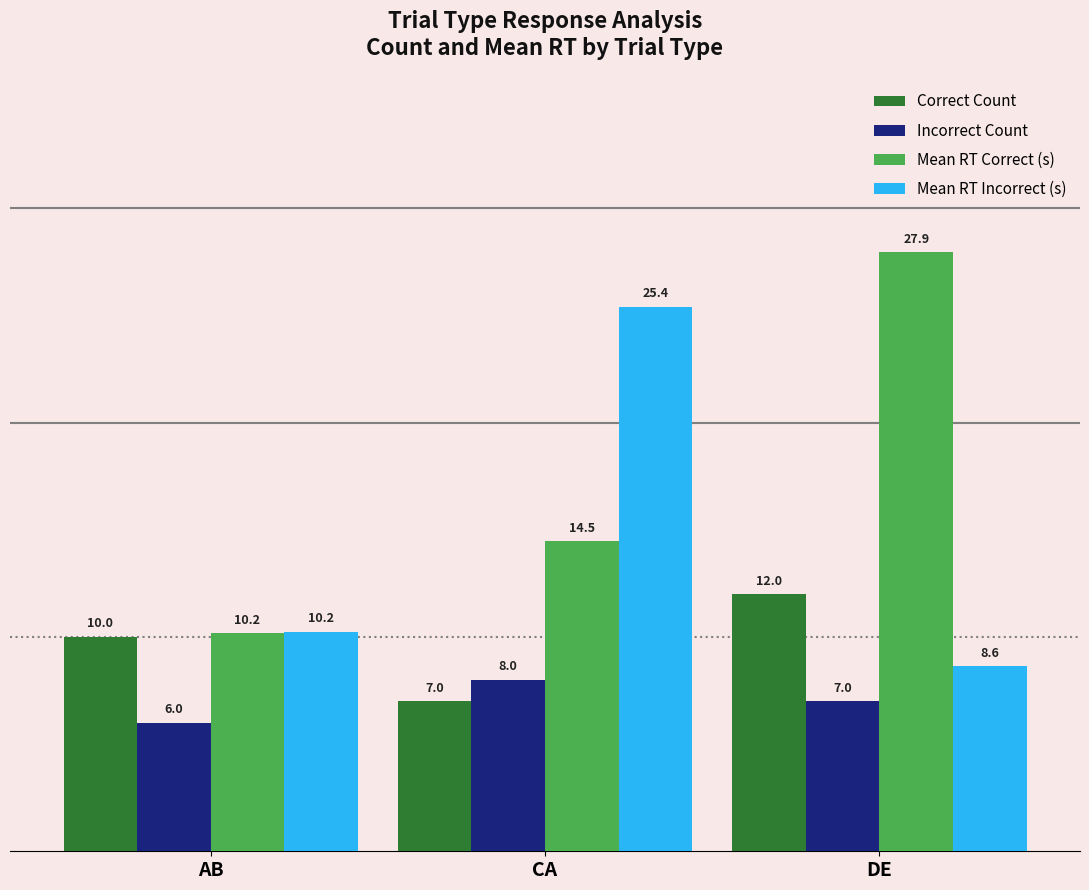

What is the difference between the maximum and minimum values in the Correct Count series?

5.0